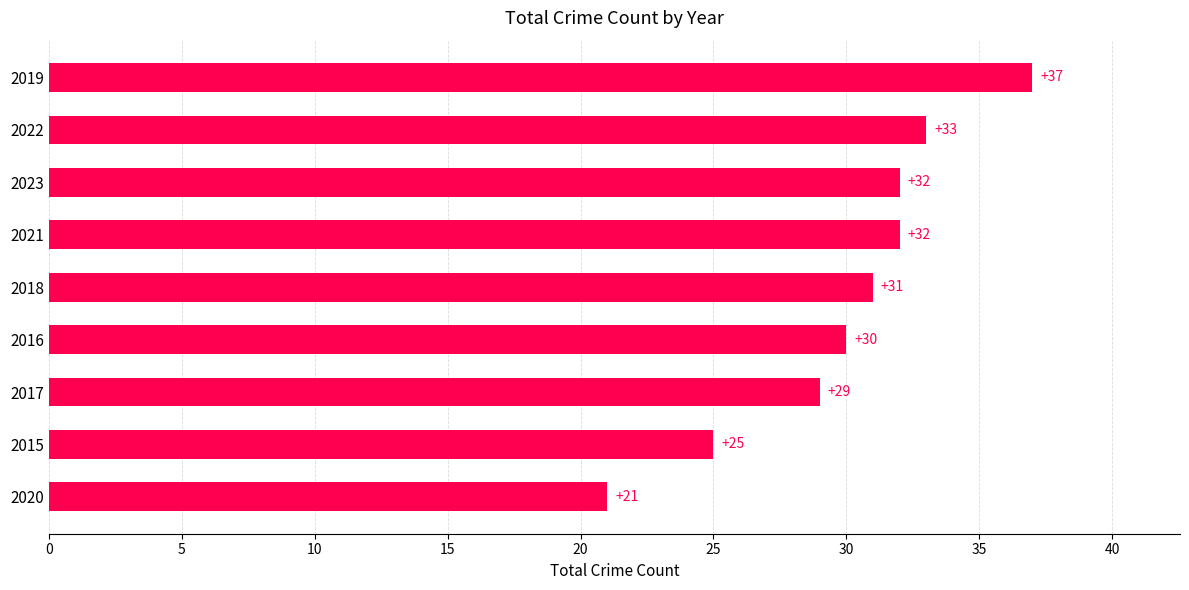

What is the difference between the second highest and second lowest values?

8